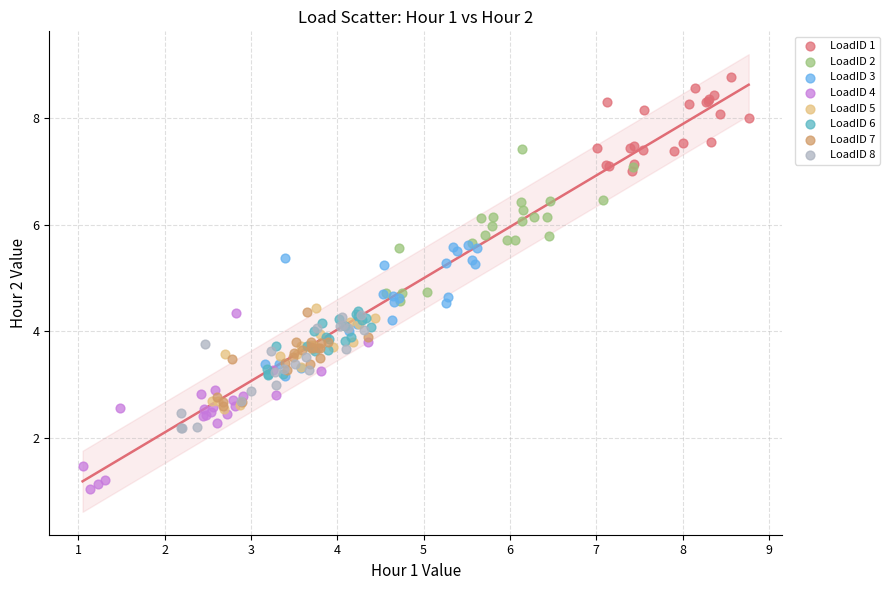

Which series reaches the maximum Y coordinate?

LoadID 1